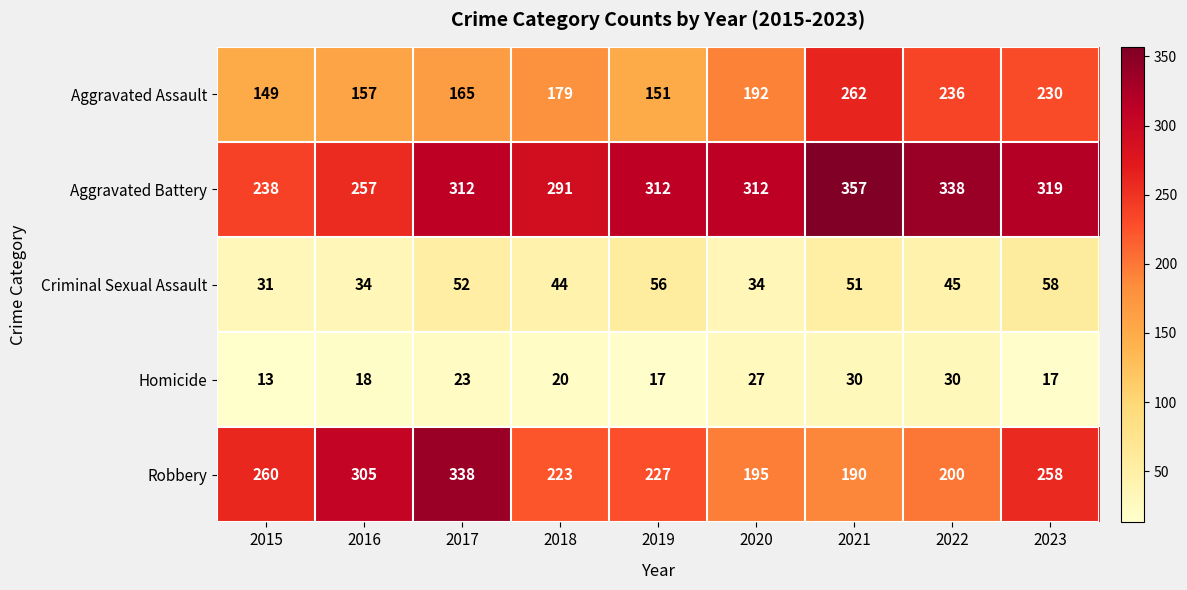

What is the minimum value shown in the chart?

13